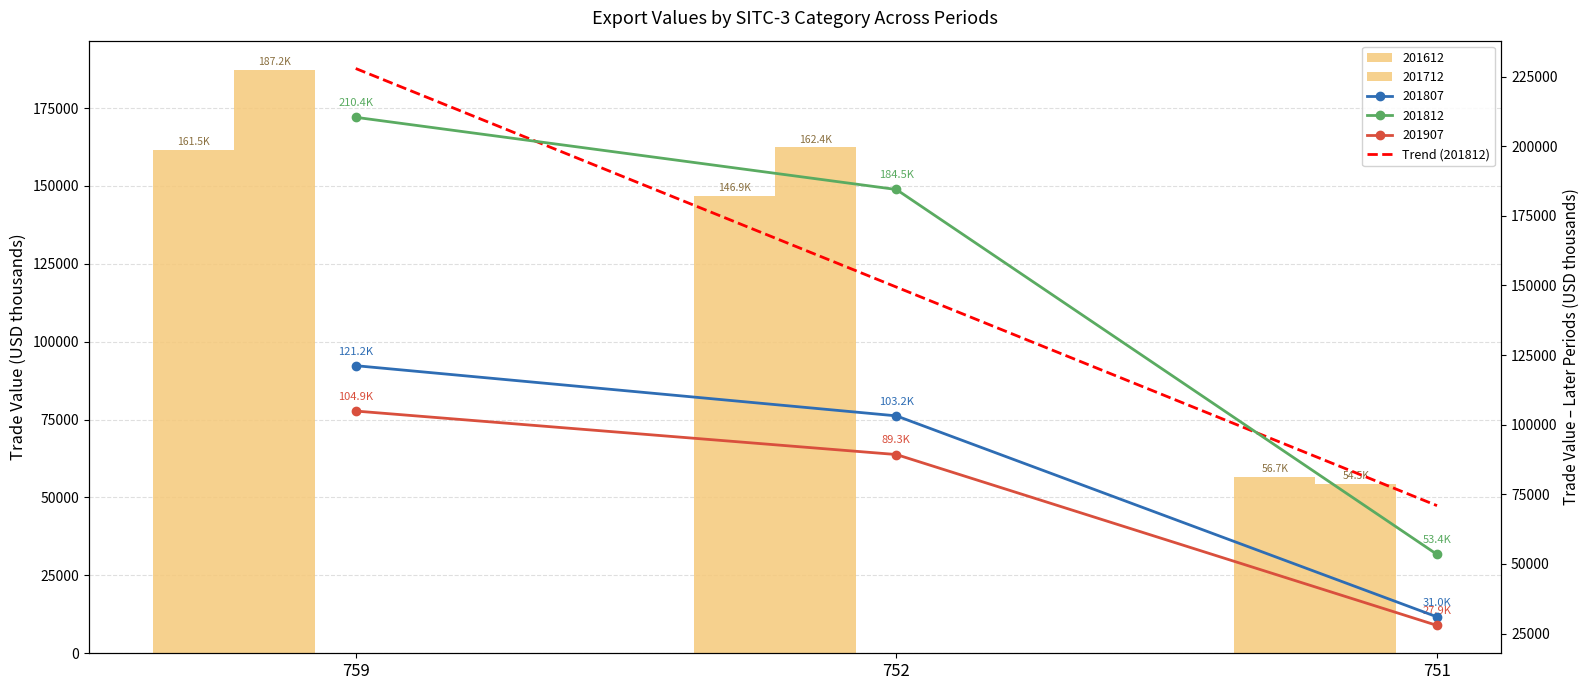

How many distinct data groups are displayed?

5